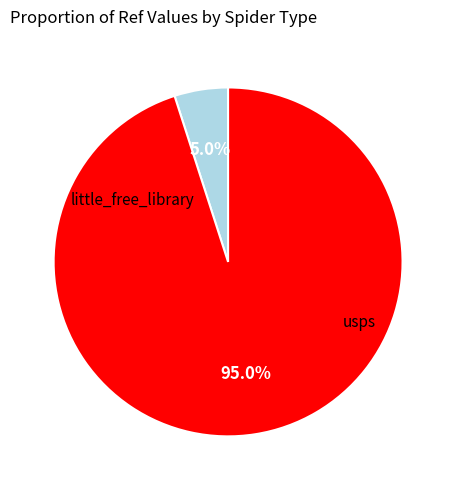

Is there any slice that represents more than half of the pie?

Yes